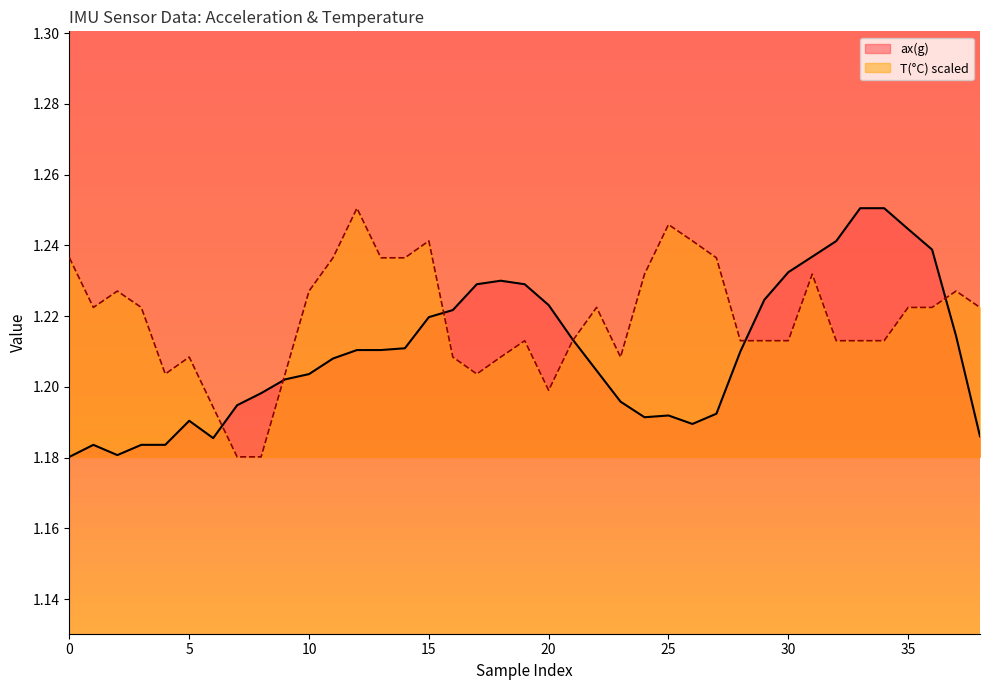

Which category has the highest value across all series?

33